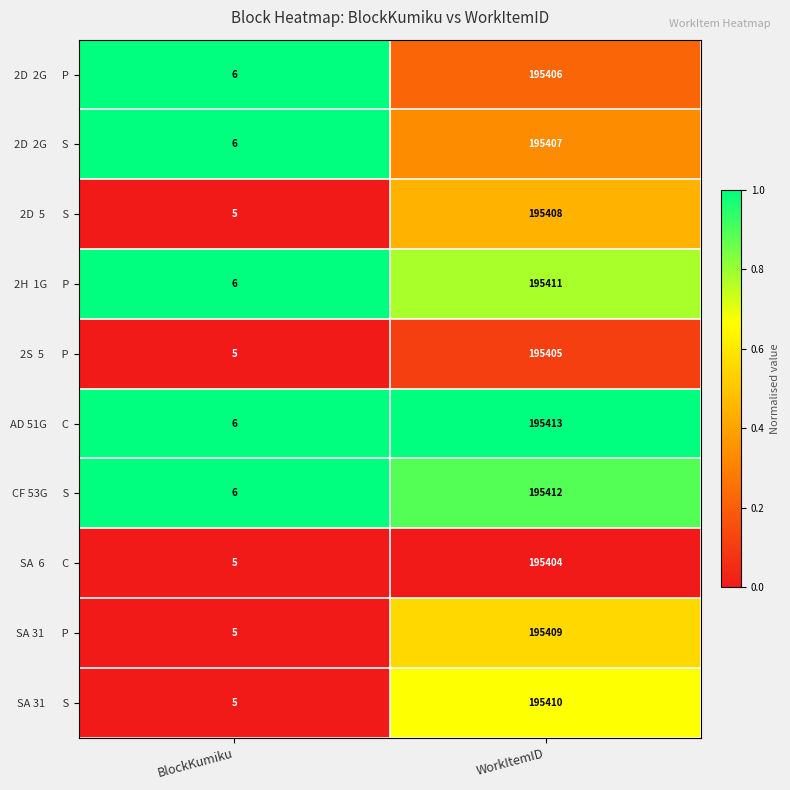

What is the spread (max minus min) of values at WorkItemID?

9